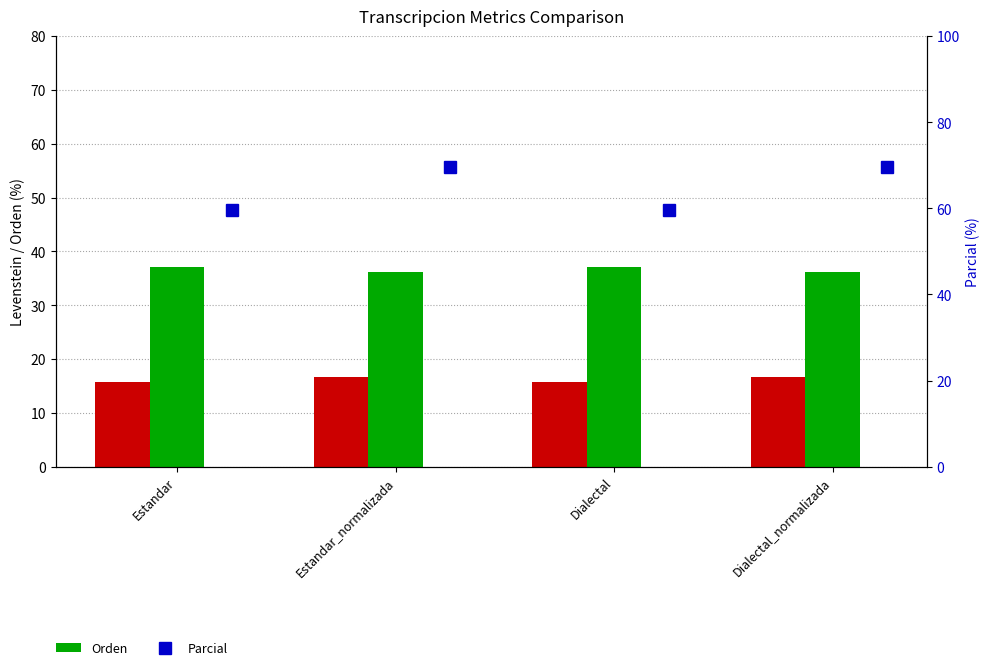

What position from the left is Estandar_normalizada?

2